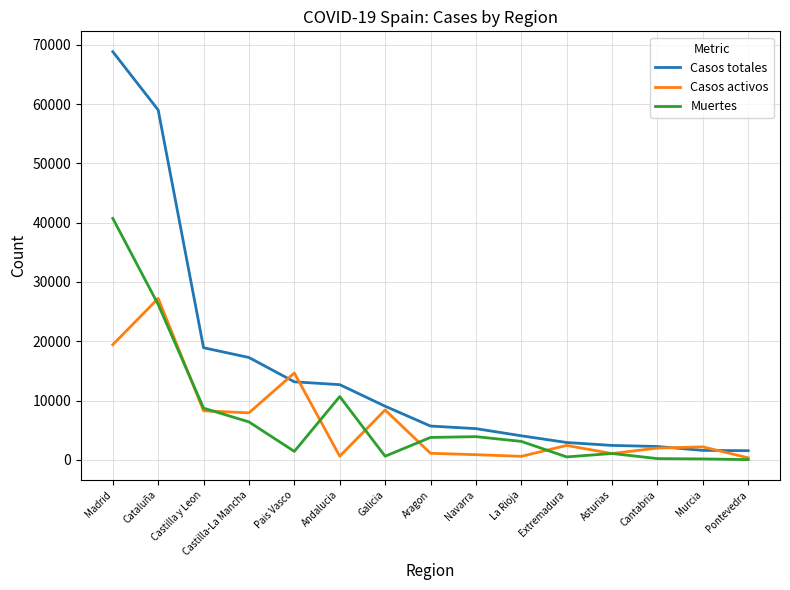

The Casos activos series shows 7922 at Castilla-La Mancha. True or false?

True